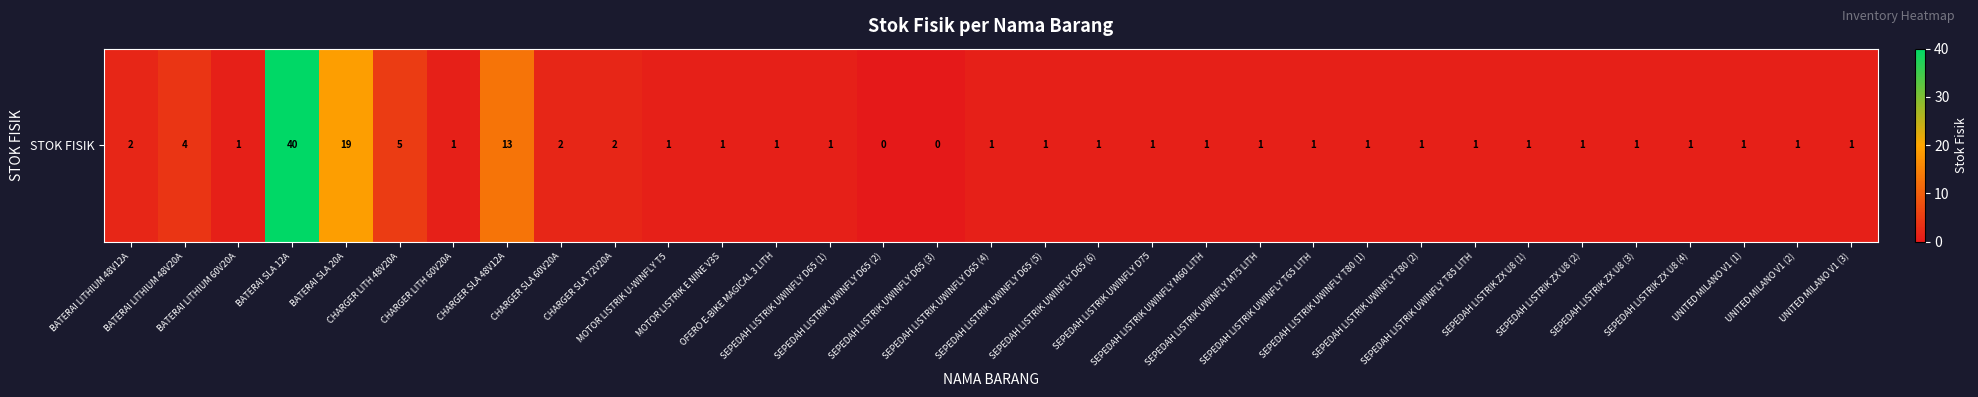

What is the ratio of the value at MOTOR LISTRIK E NINE V3S to the value at SEPEDAH LISTRIK UWINFLY T80 (1)?

1.0